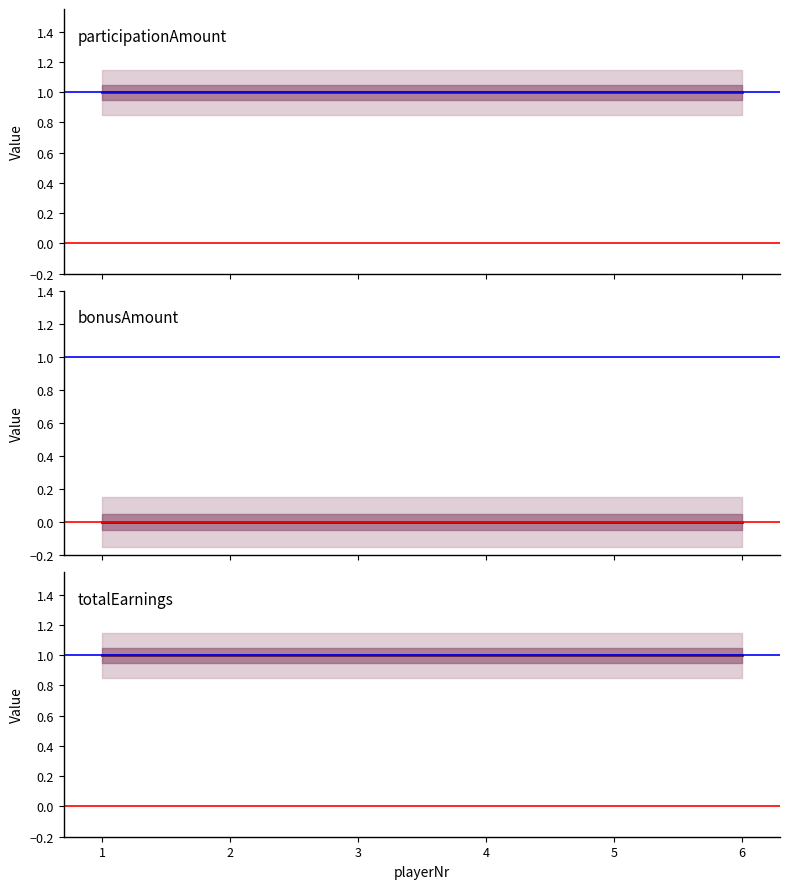

Which series has the largest total across all categories?

participationAmount